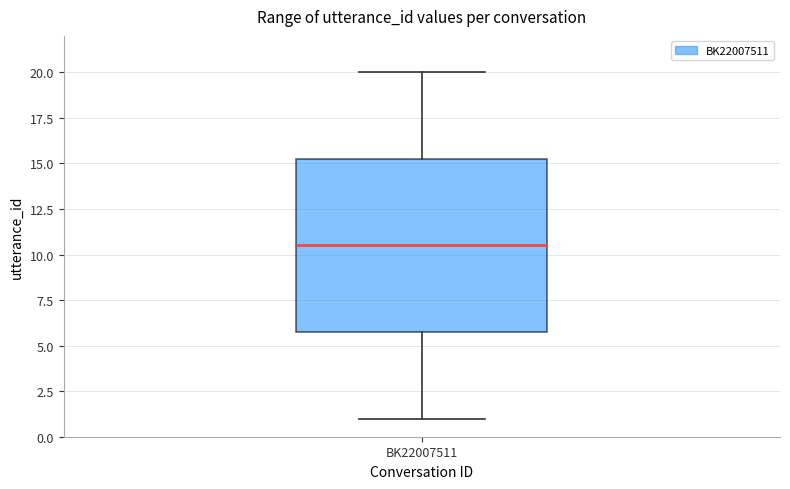

Where is the upper edge of the box for BK22007511 on the y-axis? The values are not printed on the chart, so give them approximately, as read against the axis.

15.5